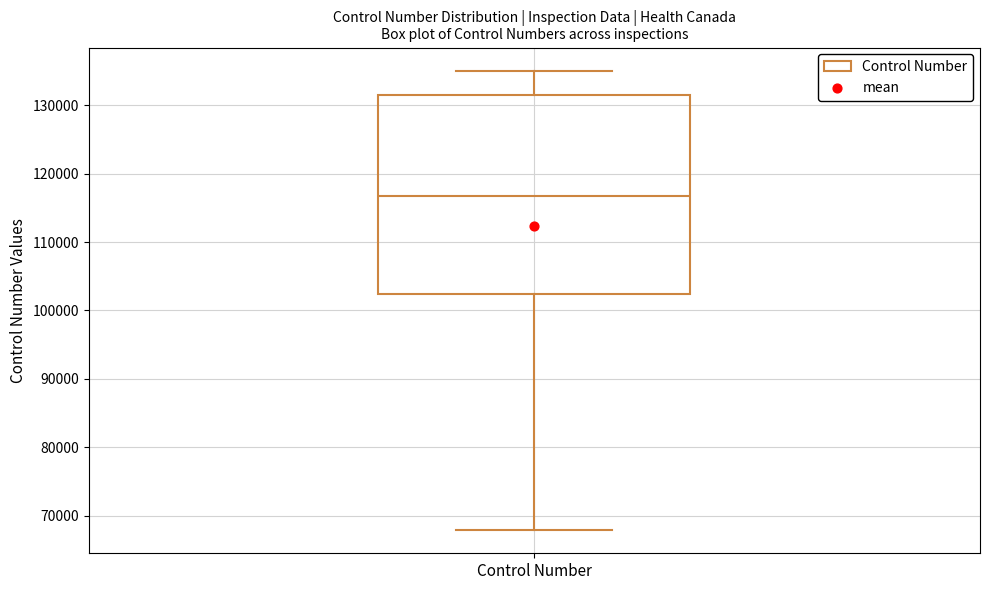

Read this box plot against the y-axis: the position of the median line, the range covered by the box, and the ends of both whiskers. The values are not printed on the chart, so give them approximately, as read against the axis.

median 117000, box 102000 to 132000, whiskers 68000 to 135000